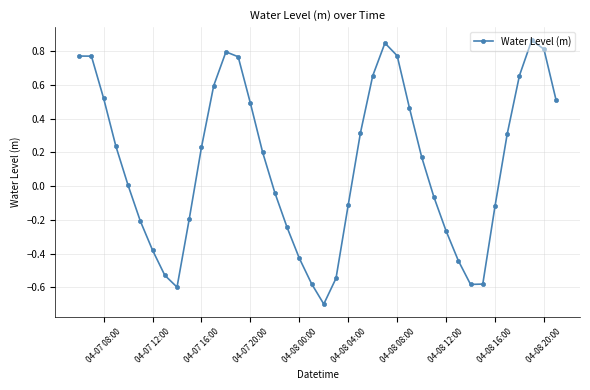

How many interior local valleys (lower than both neighbors) does the data have?

3